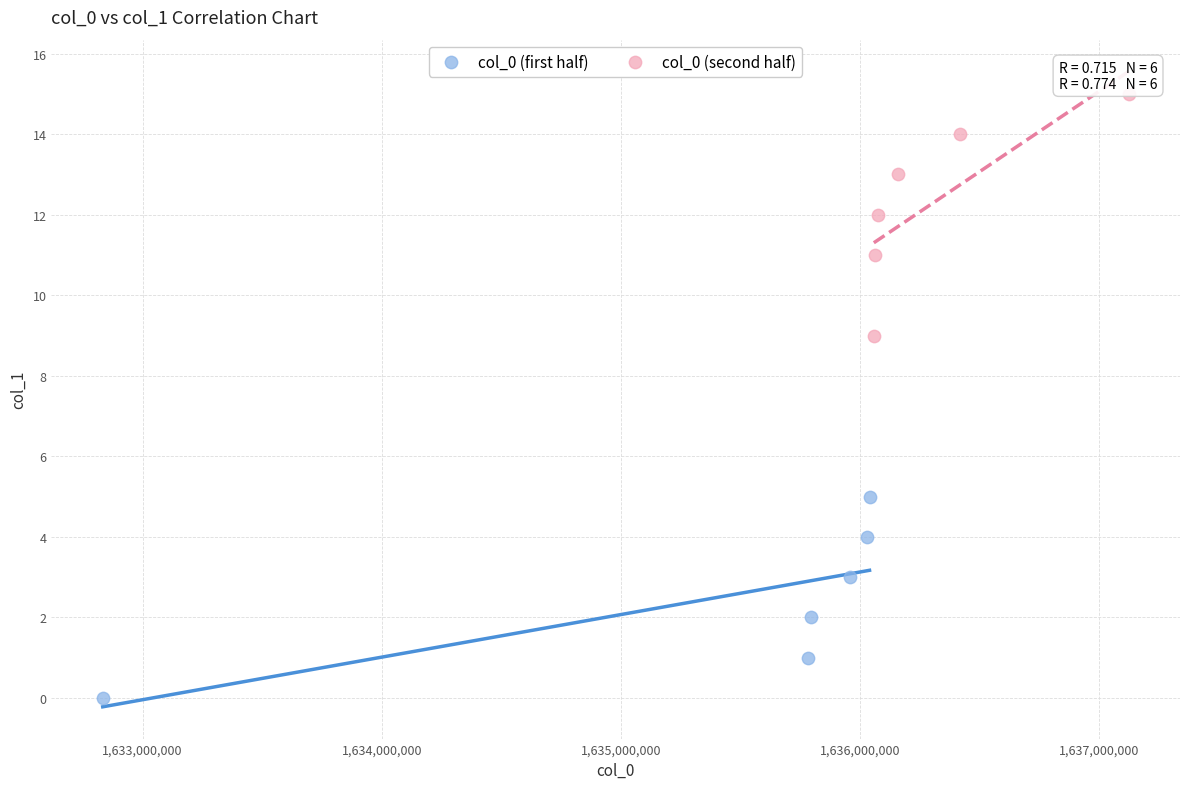

Which series reaches the maximum Y coordinate?

col_0 (second half)